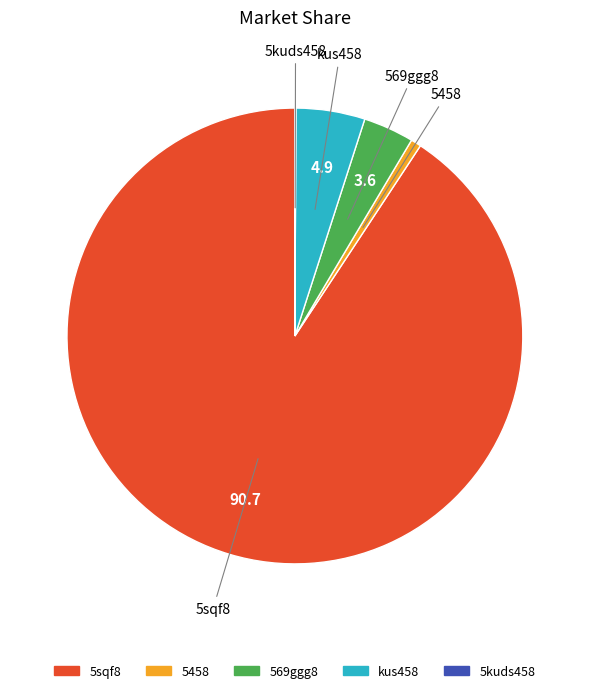

Which category has the biggest portion of the pie?

5sqf8